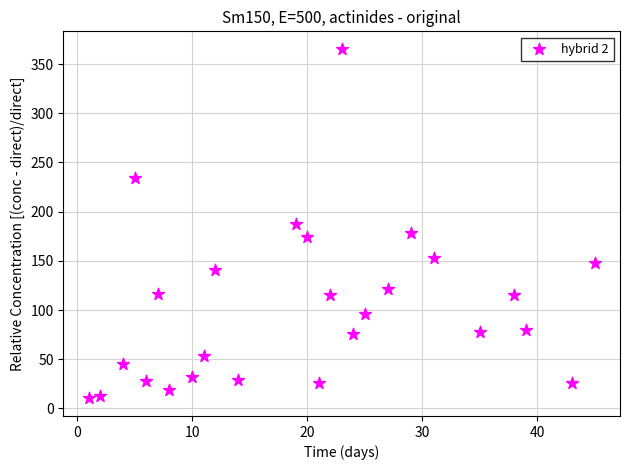

What is the range of X values (max minus min)?

44.0